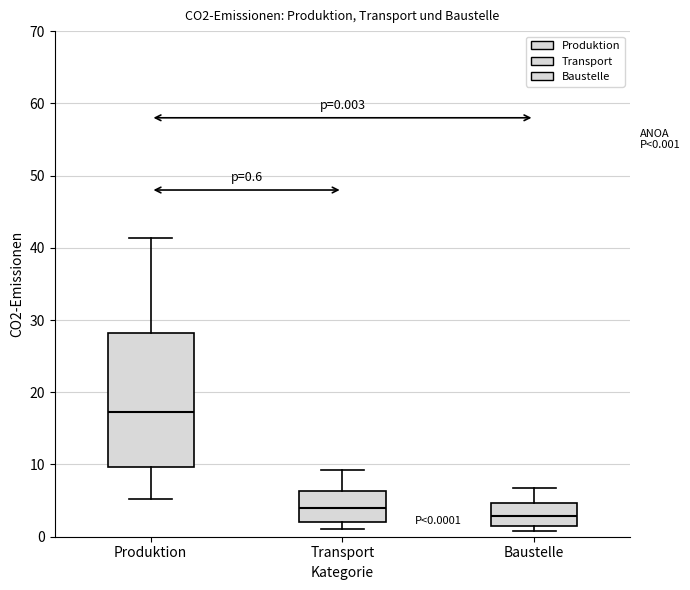

Which box is the tallest, from its lower edge to its upper edge?

Produktion